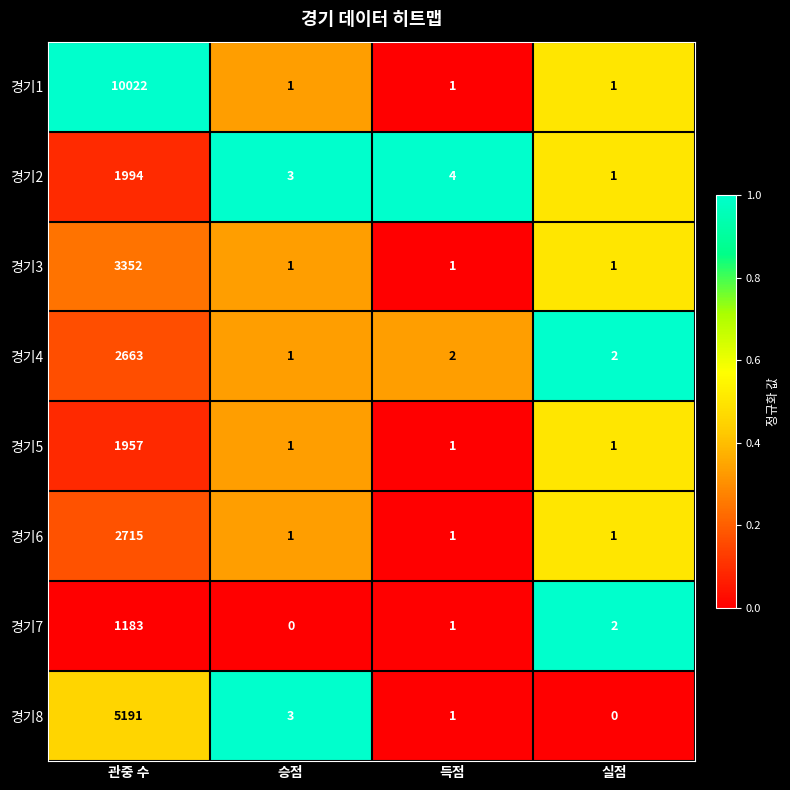

Which series has the largest total across all categories?

경기1